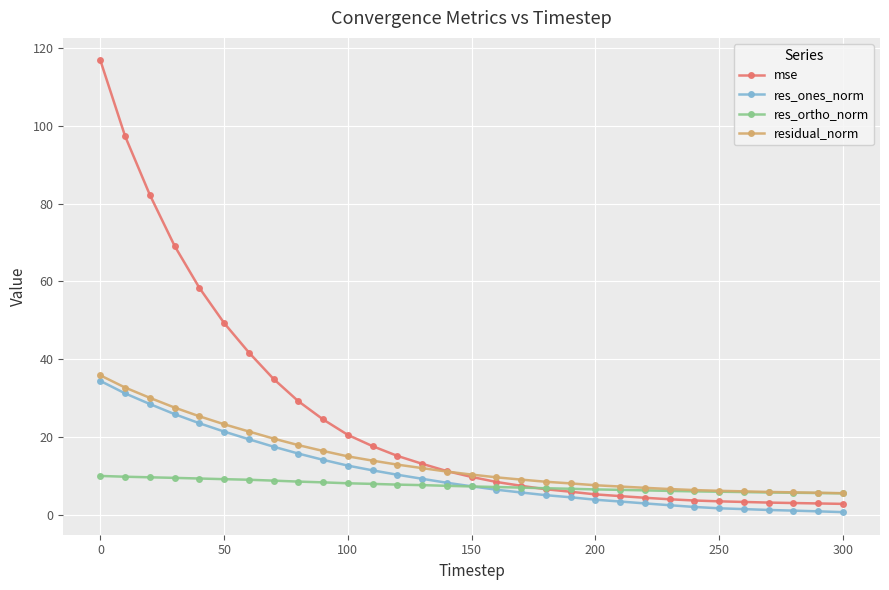

Count the number of categories in the chart.

31